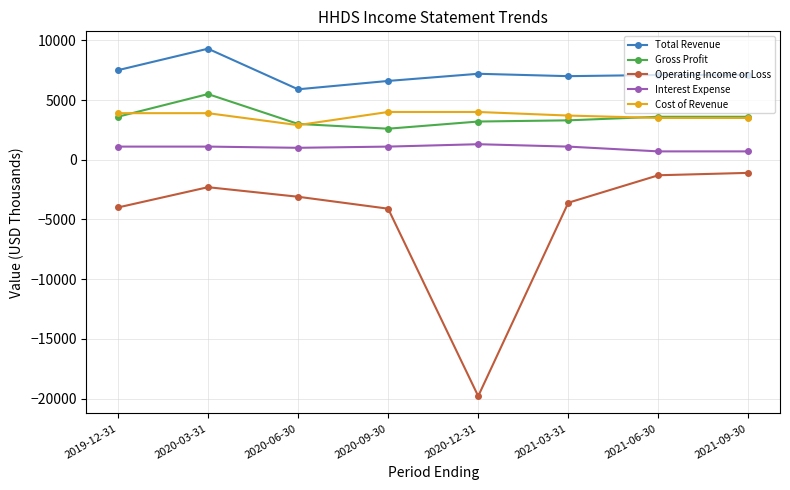

The Total Revenue series shows 4615 at 2019-12-31. True or false?

False